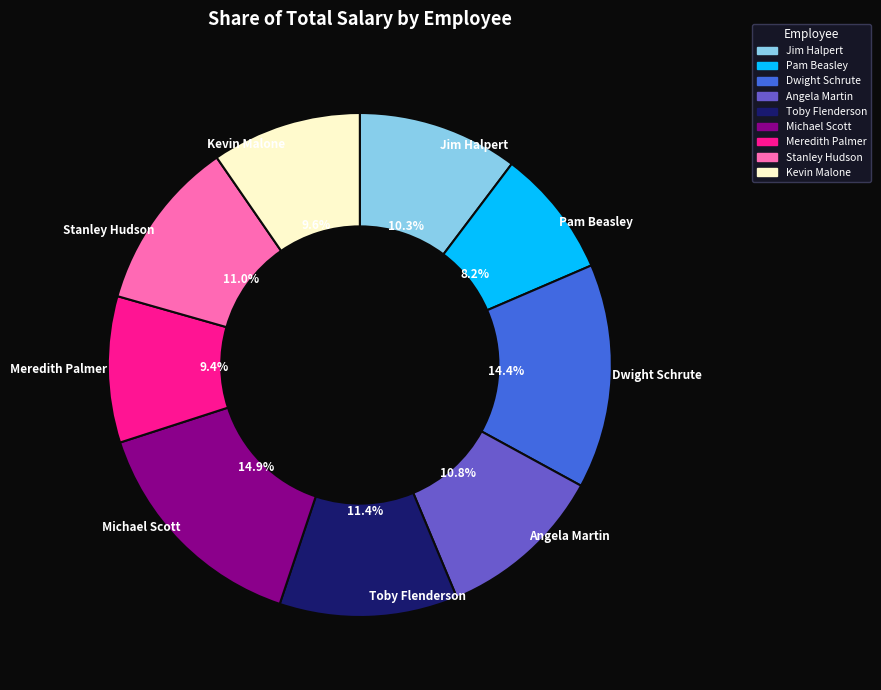

What percentage is the Pam Beasley slice, to the nearest percent?

8%